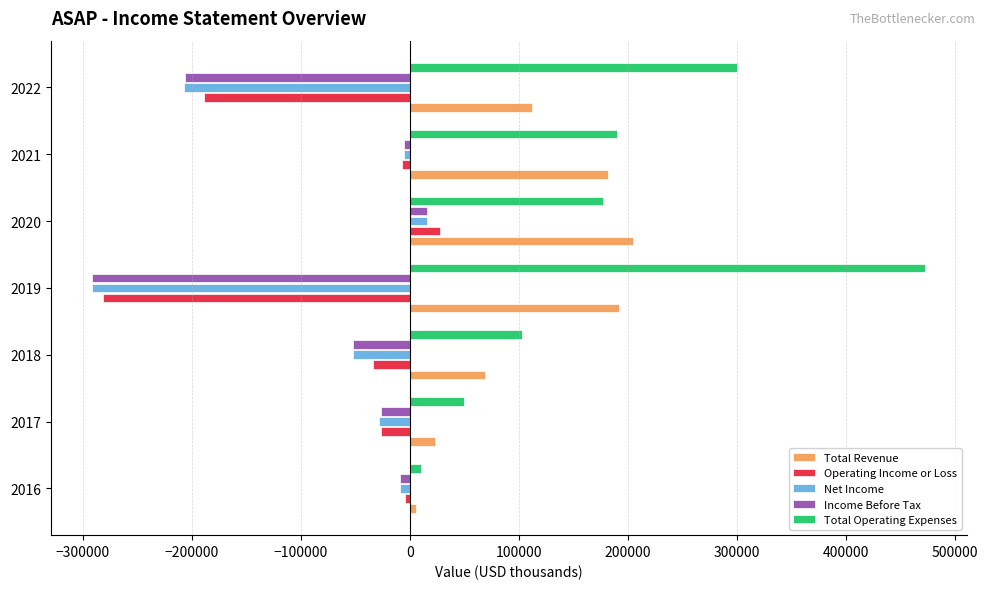

Which series changed the most between 2019 and 2022?

Total Operating Expenses